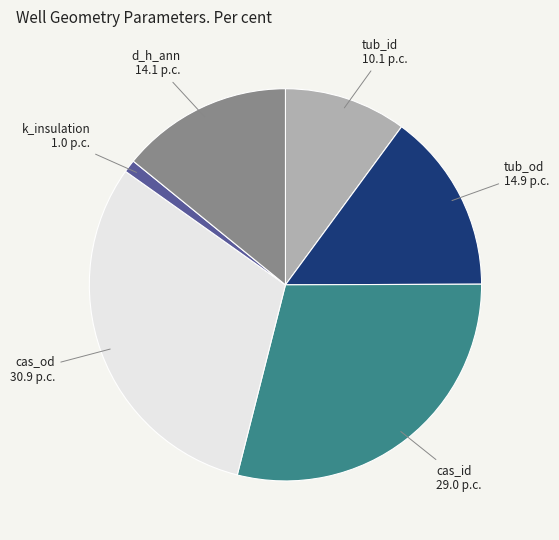

Does tub_id represent more than half of the total?

No